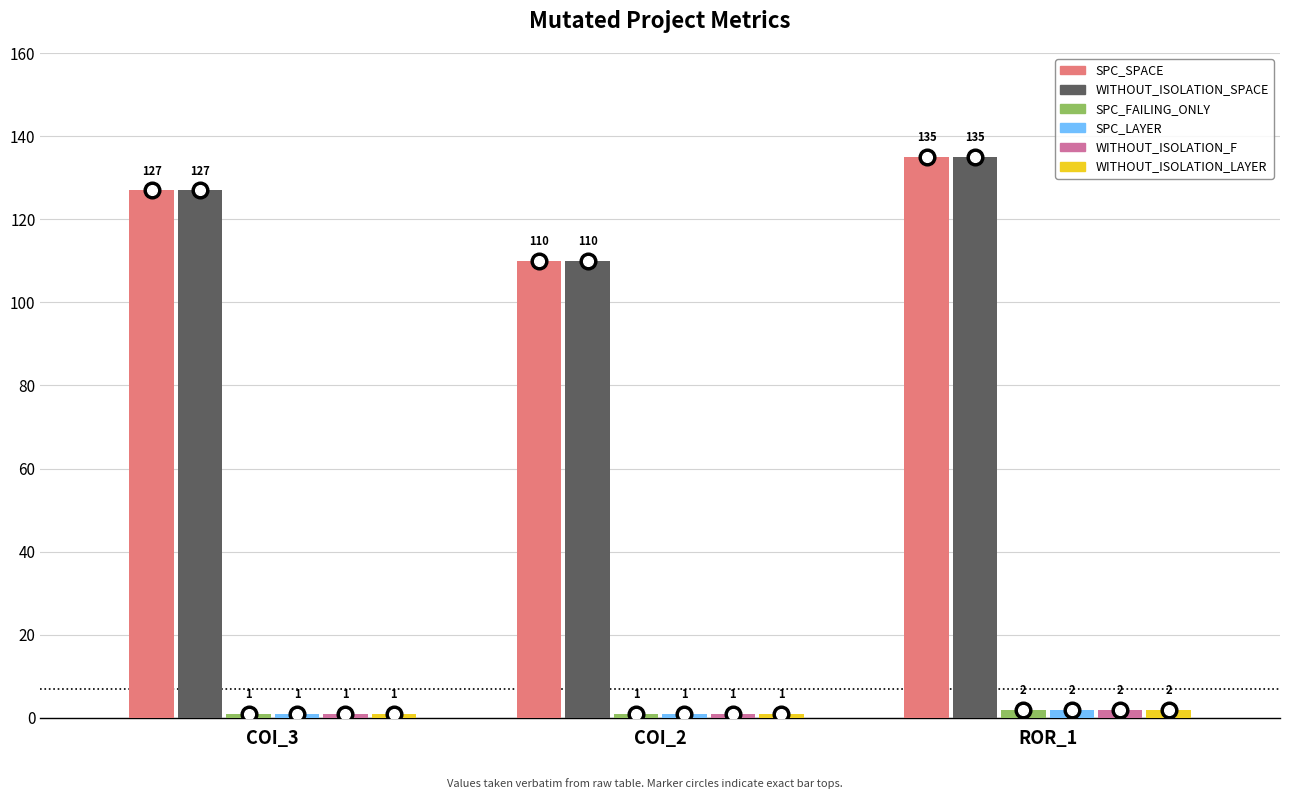

What value does the SPC_SPACE series have at COI_2?

110